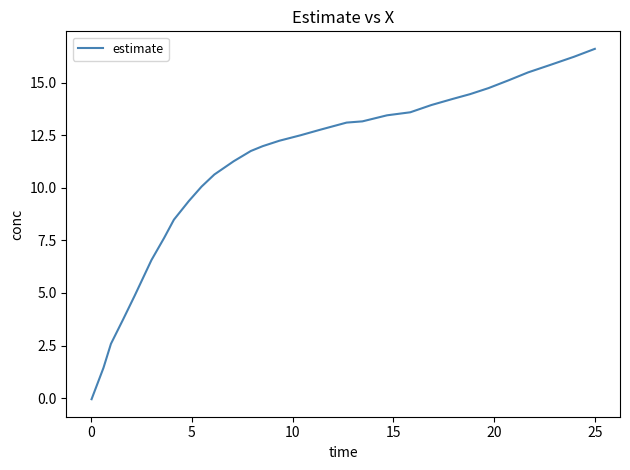

What is the greatest value displayed?

16.6